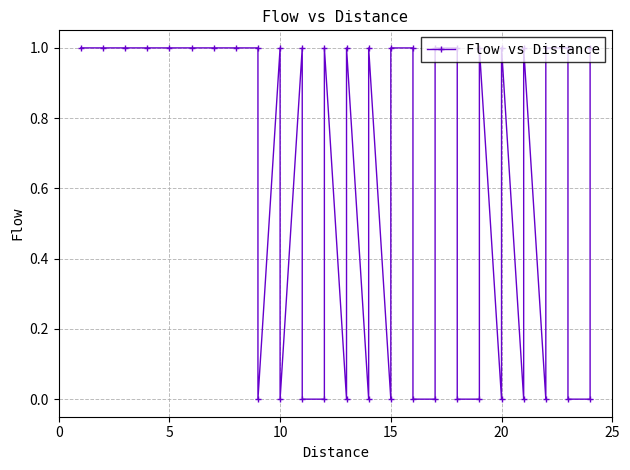

Reading left to right, what are all the values shown in this chart?

1.0	1.0	1.0	1.0	1.0	1.0	1.0	1.0	1.0	0.0	1.0	0.0	1.0	0.0	0.0	1.0	0.0	1.0	0.0	1.0	0.0	1.0	1.0	0.0	0.0	1.0	1.0	0.0	0.0	1.0	0.0	1.0	0.0	1.0	0.0	1.0	1.0	0.0	0.0	1.0